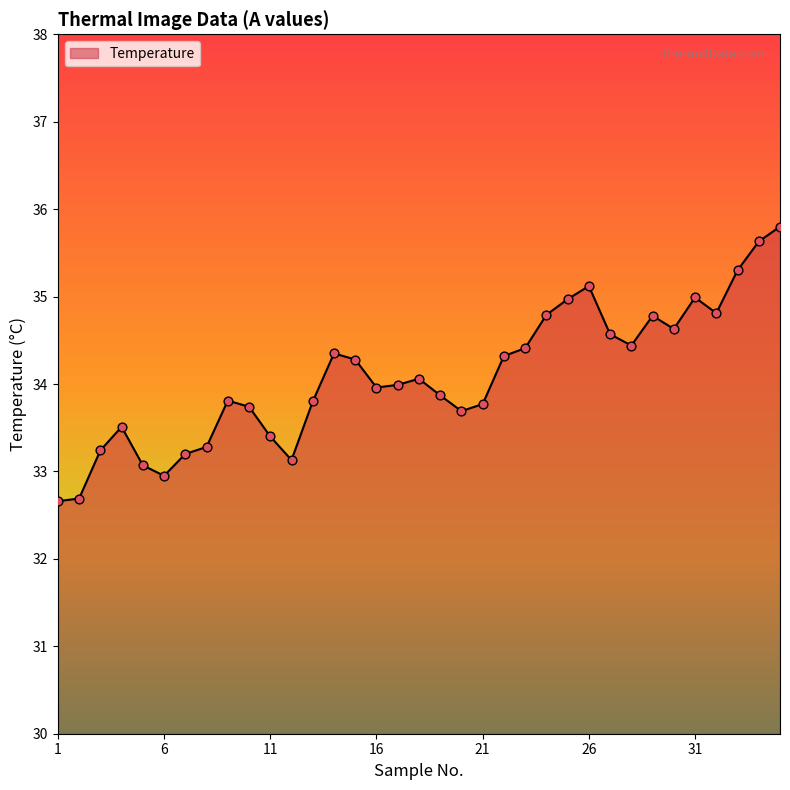

What is the maximum value shown in the chart?

35.8